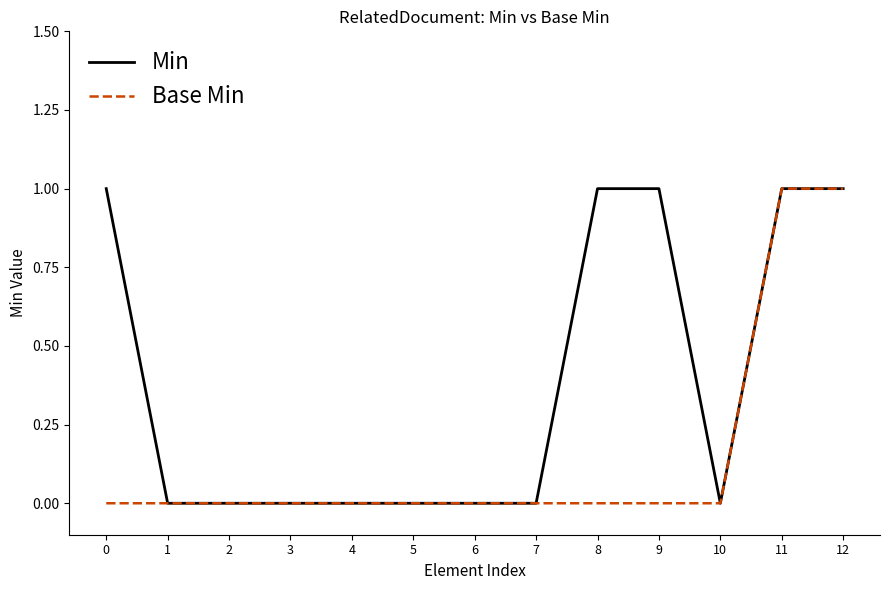

What are all the series names shown in the legend?

Min, Base Min